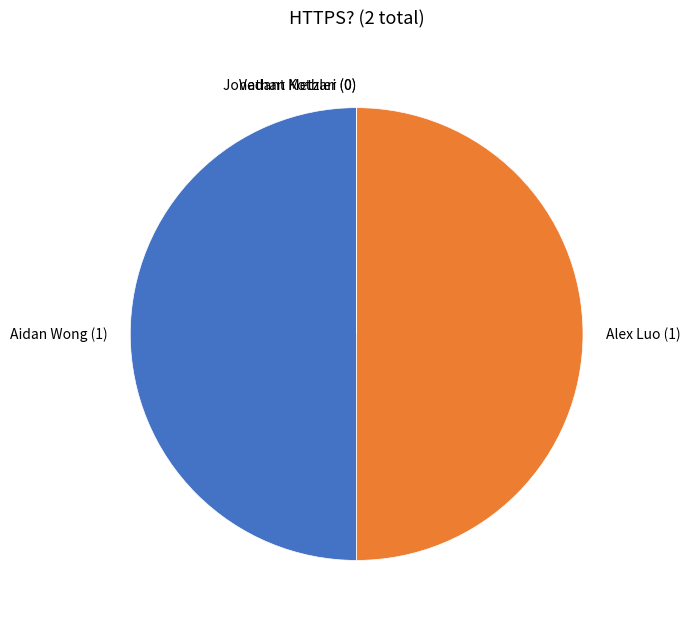

Approximately how many times larger is the value at Alex Luo (1) compared to Aidan Wong (1)?

1.0